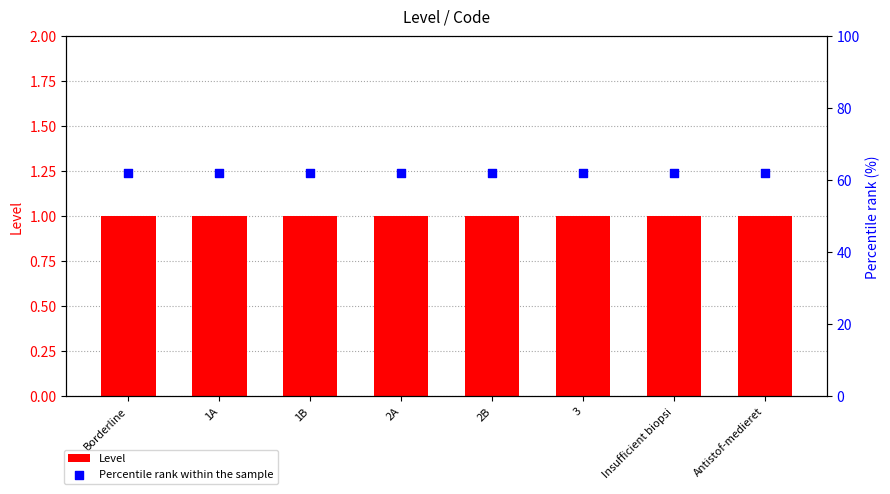

What is the total value across all series at 2A?

63